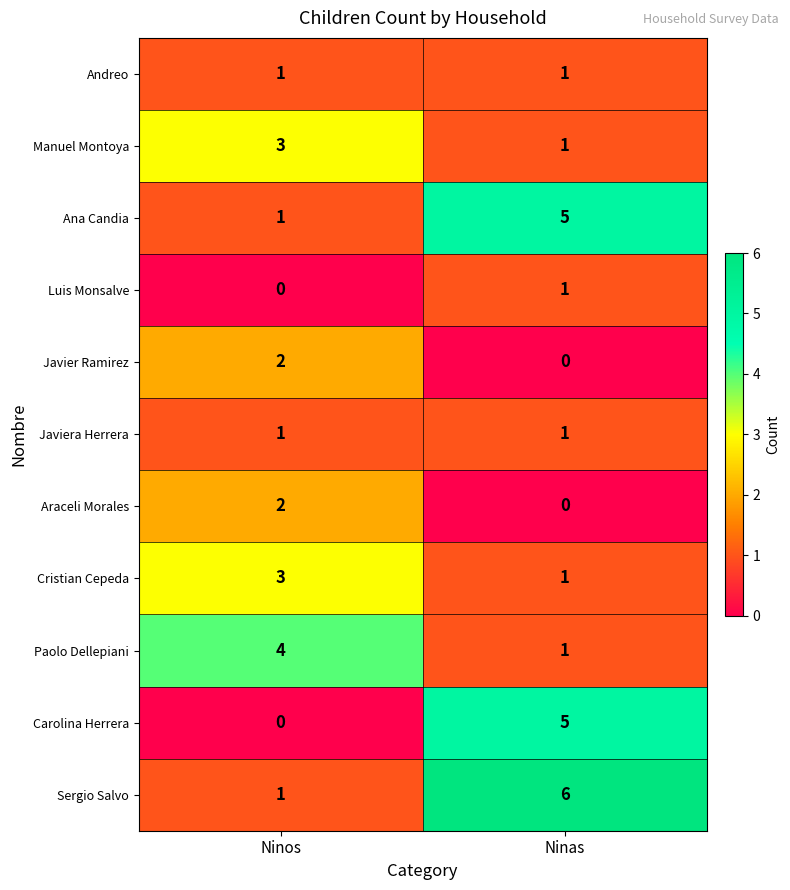

What is the sum of the Ana Candia values at Ninas and Ninos?

6